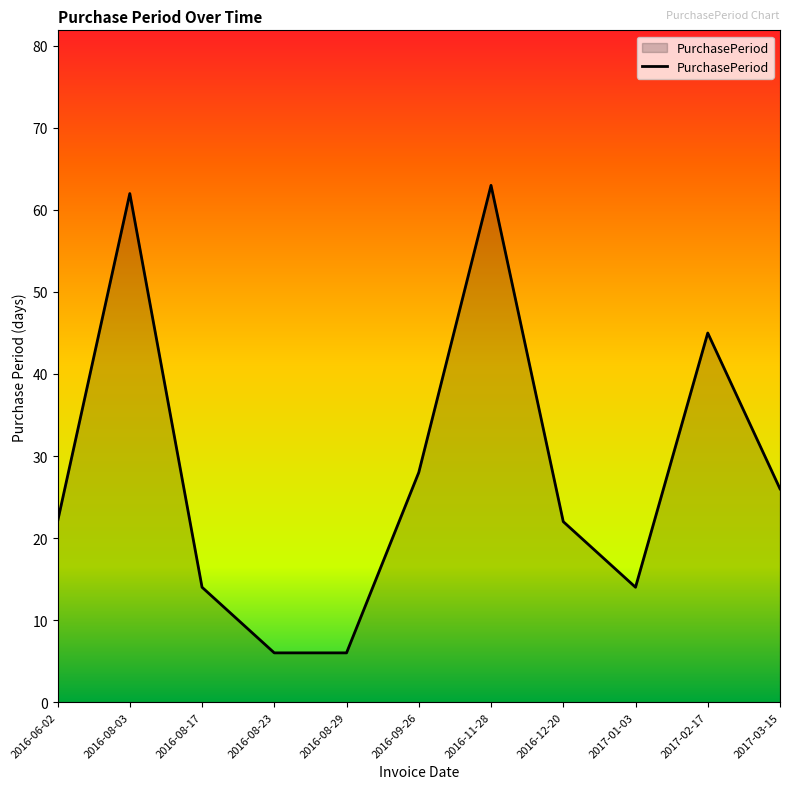

What is the difference between the maximum and second lowest values?

57